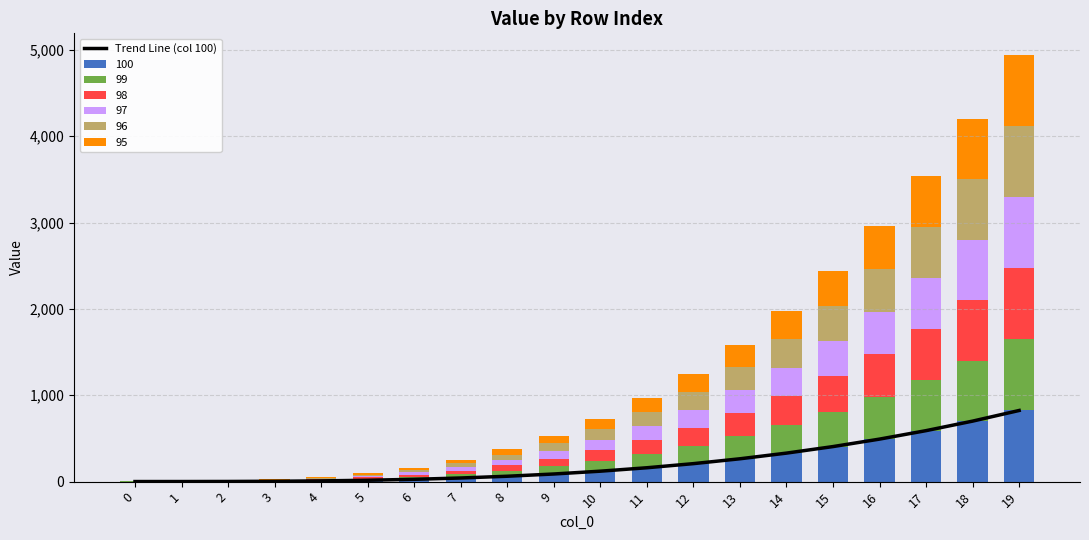

At which category does the chart reach its peak across all series?

19